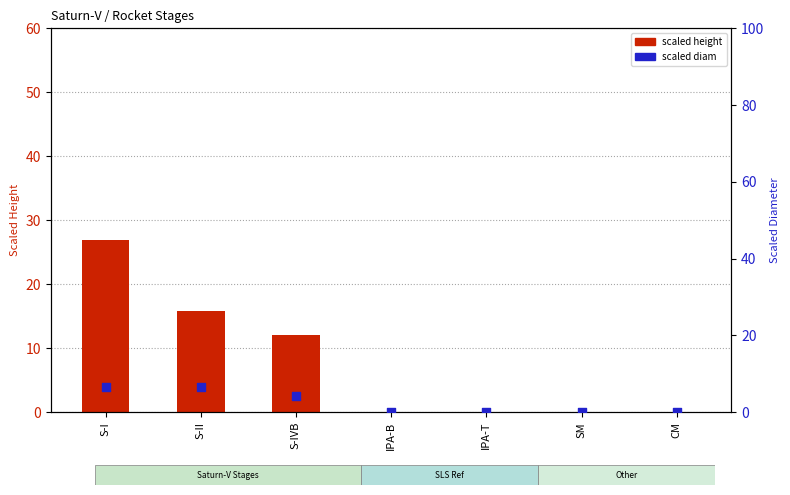

At how many categories does at least one series exceed 20?

1